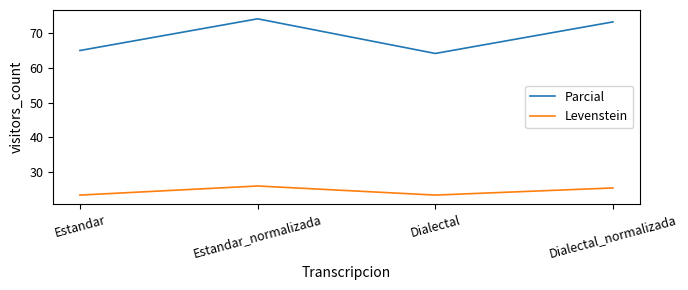

In Levenstein, how many points are lower than both neighbors (excluding endpoints)?

1